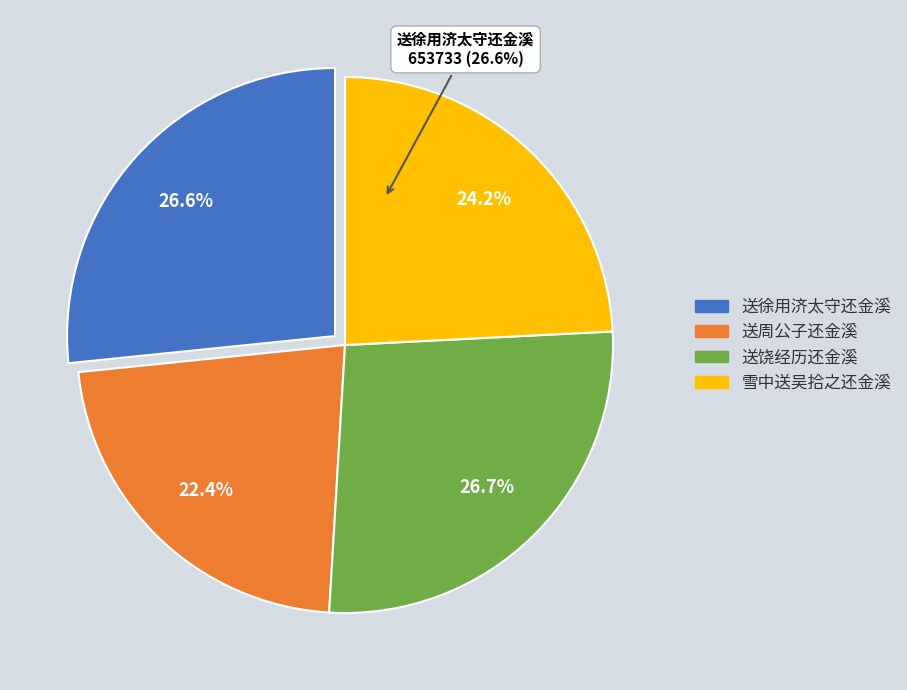

Count the number of slices in the pie.

4